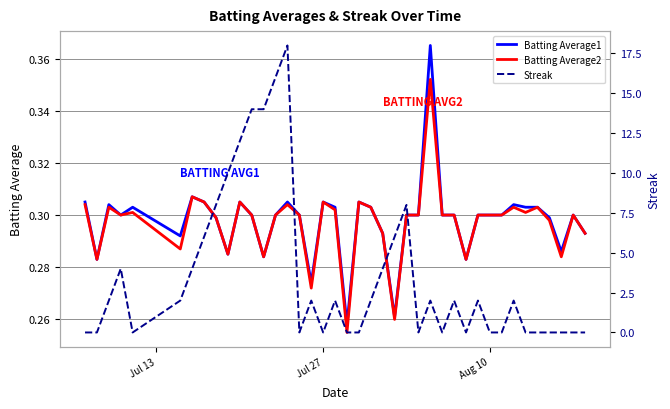

What is the sum of all Streak values?

142.0